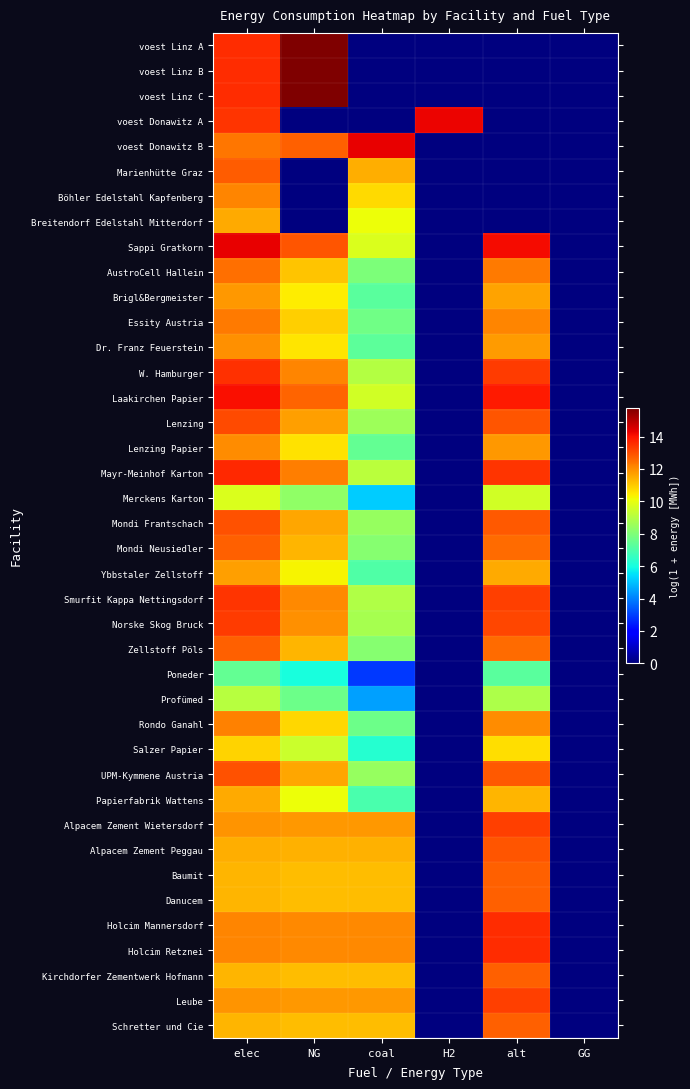

Which series has the widest spread of values?

voest Linz A